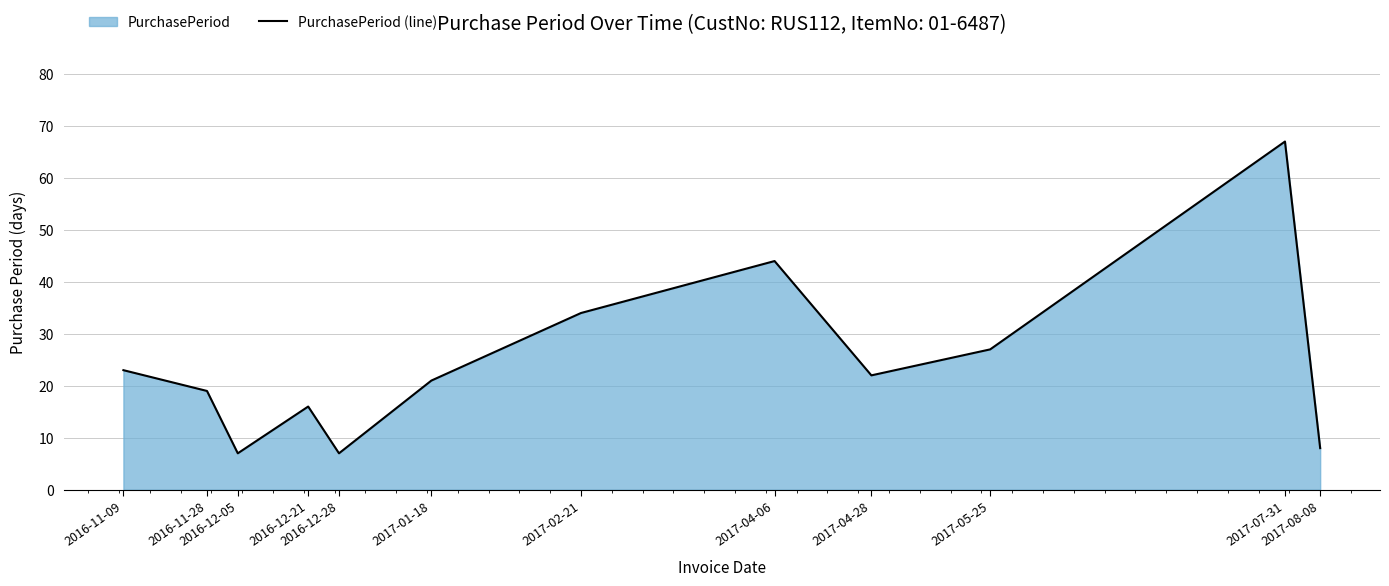

Does the chart display data point markers on the line(s)?

No